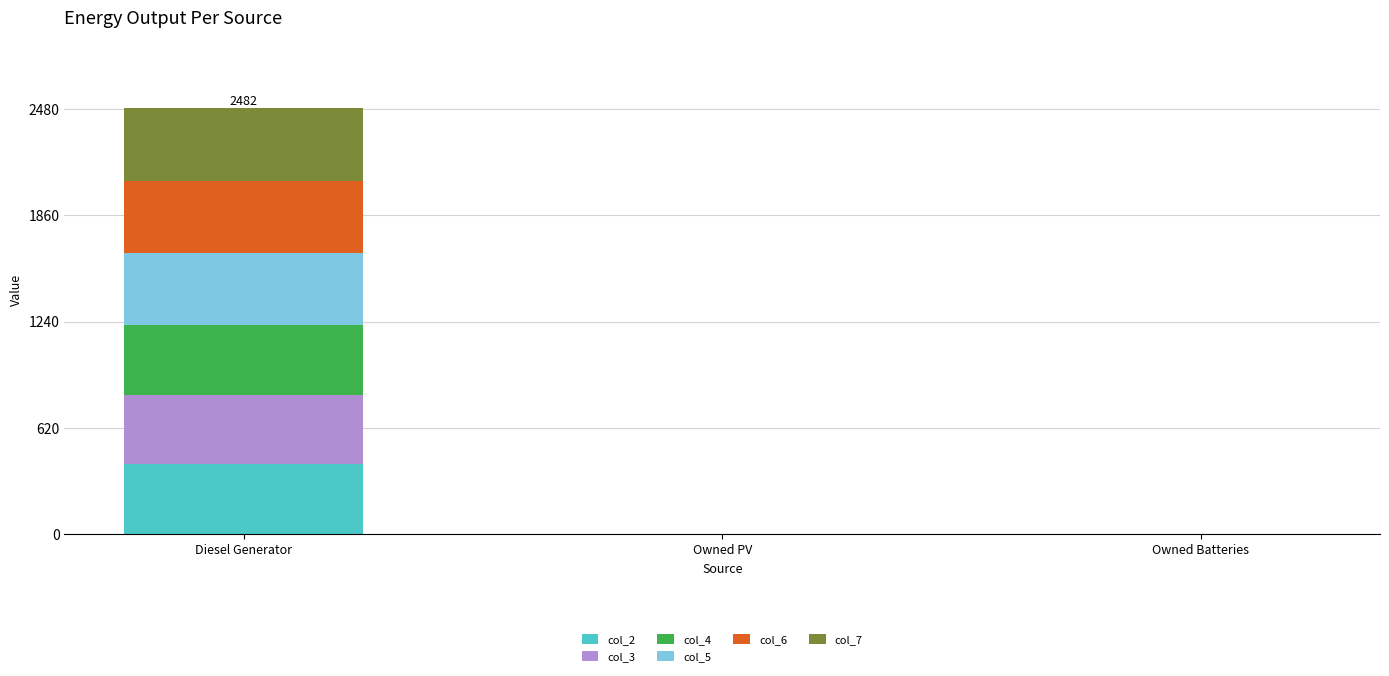

At which category is the sum across all series the highest?

Diesel Generator